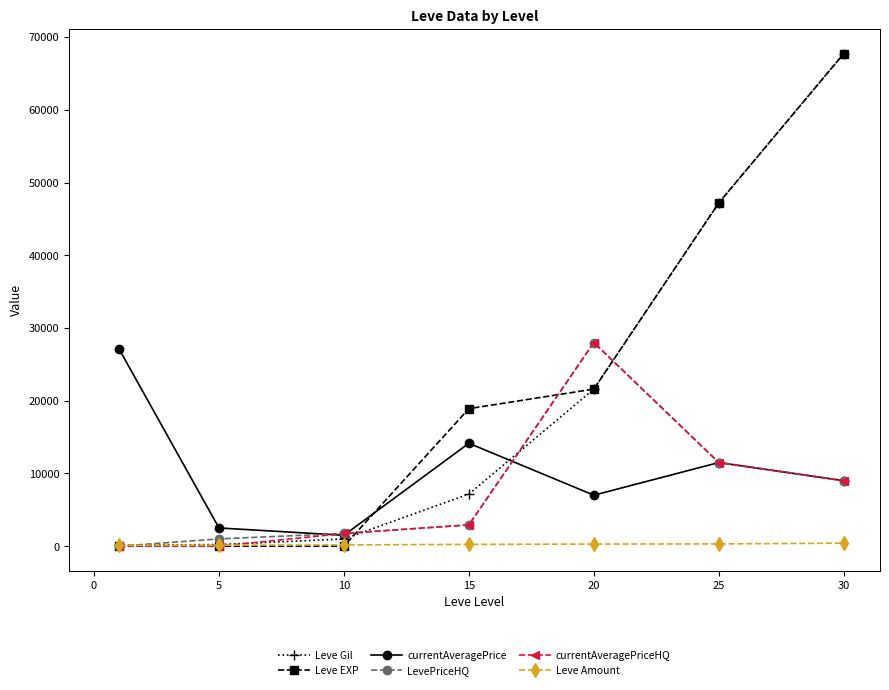

True or false: LevePriceHQ has more than 0 interior local peaks.

True